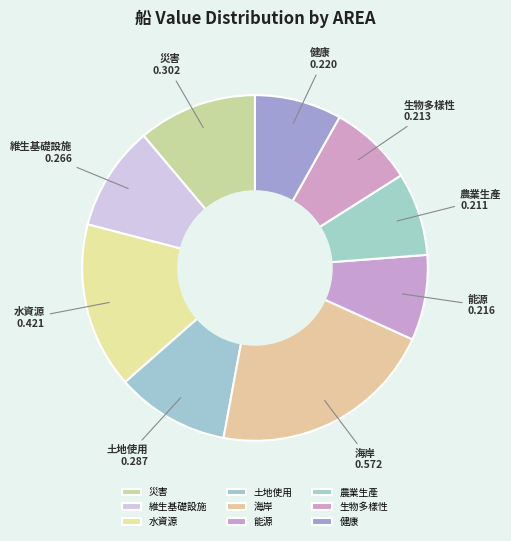

How many slices are in this pie chart?

9